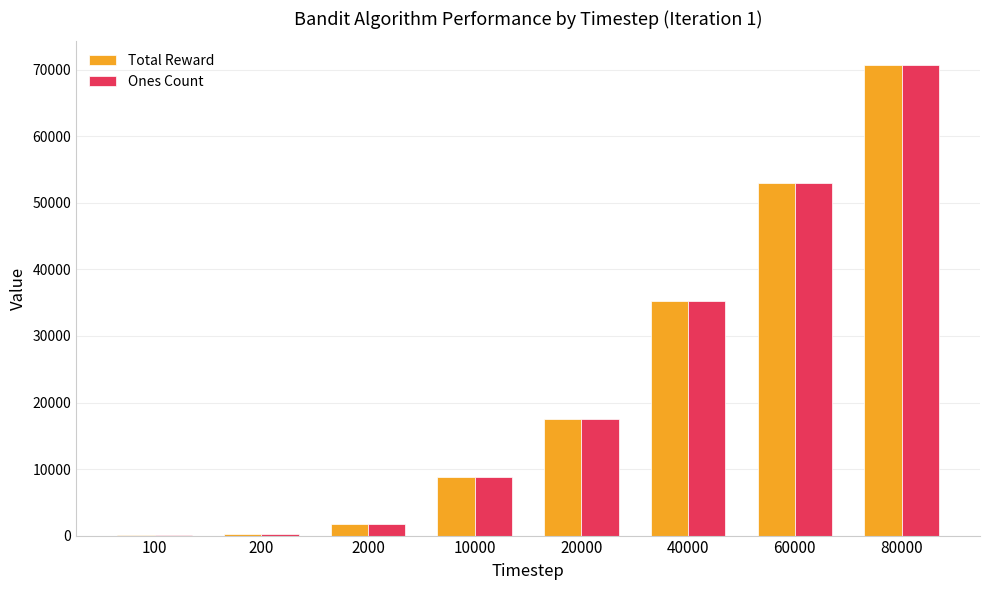

How many groups of bars are there?

8